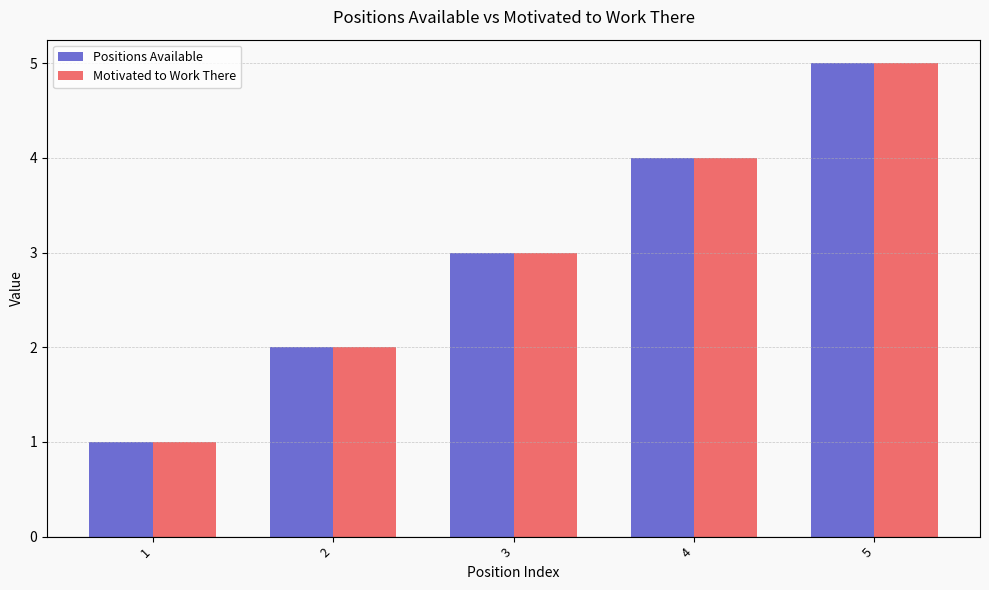

What is the difference between the maximum and minimum values in the Motivated to Work There series?

4